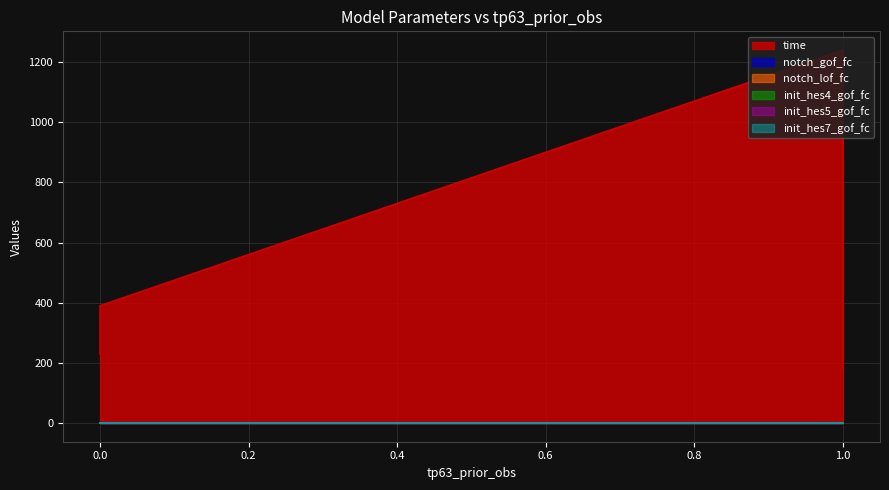

What is the total value across all series at 1?

1245.3